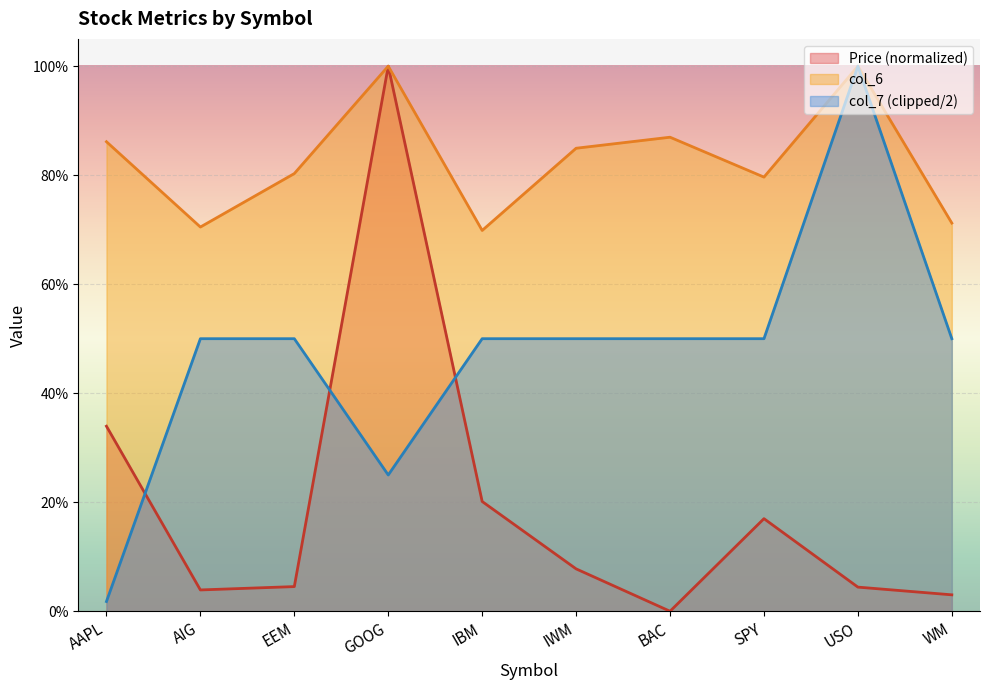

True or false: Price has a value of 0.2 at SPY.

False